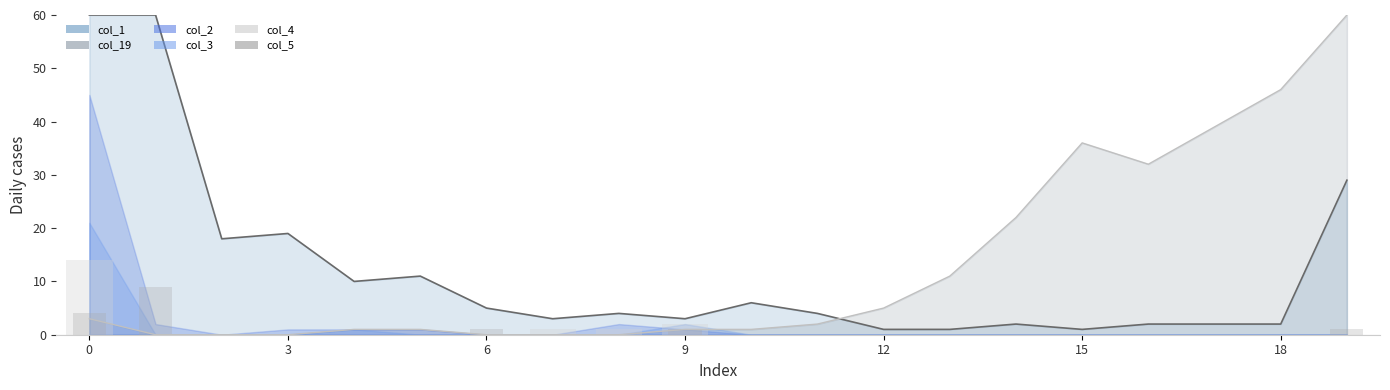

True or false: col_19 and col_1 cross at least once.

True